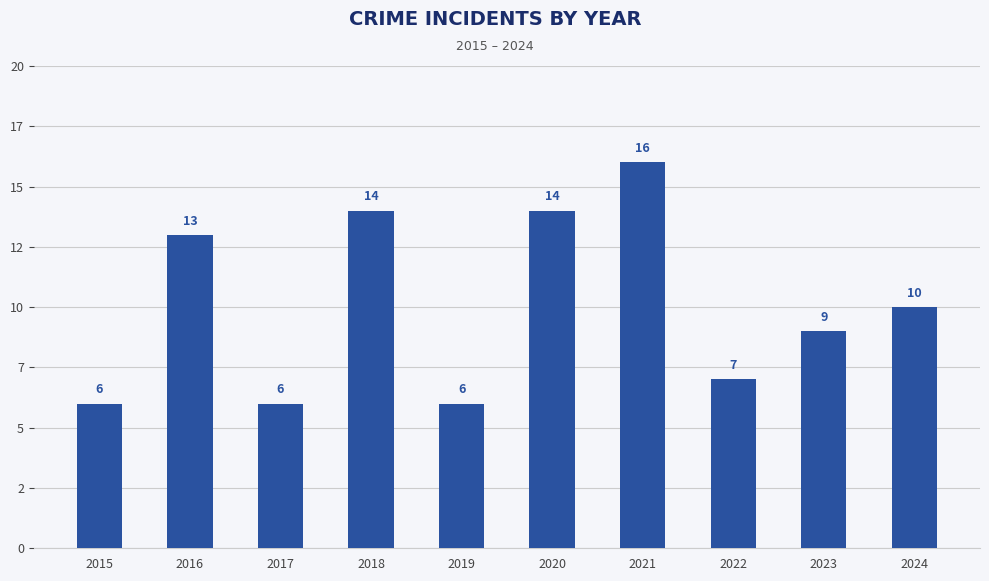

Does the chart contain any negative values?

No